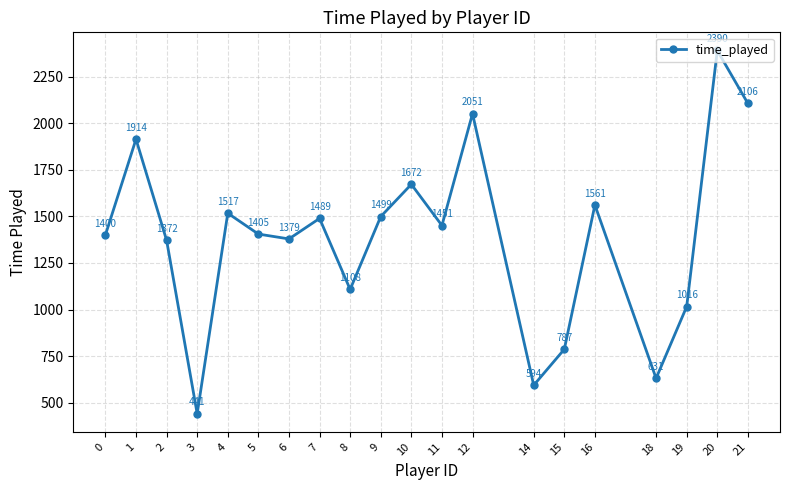

At which label does the data first exceed 1451?

1